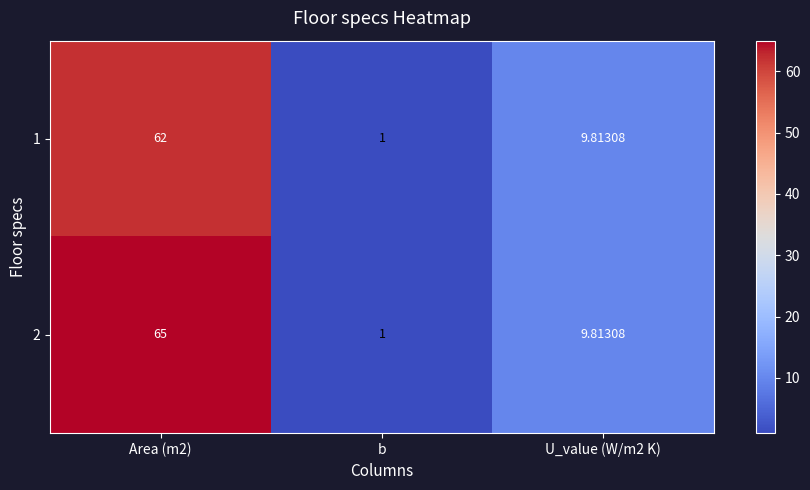

Is the value of 1 at Area (m2) greater than the value of 2 at Area (m2)?

No